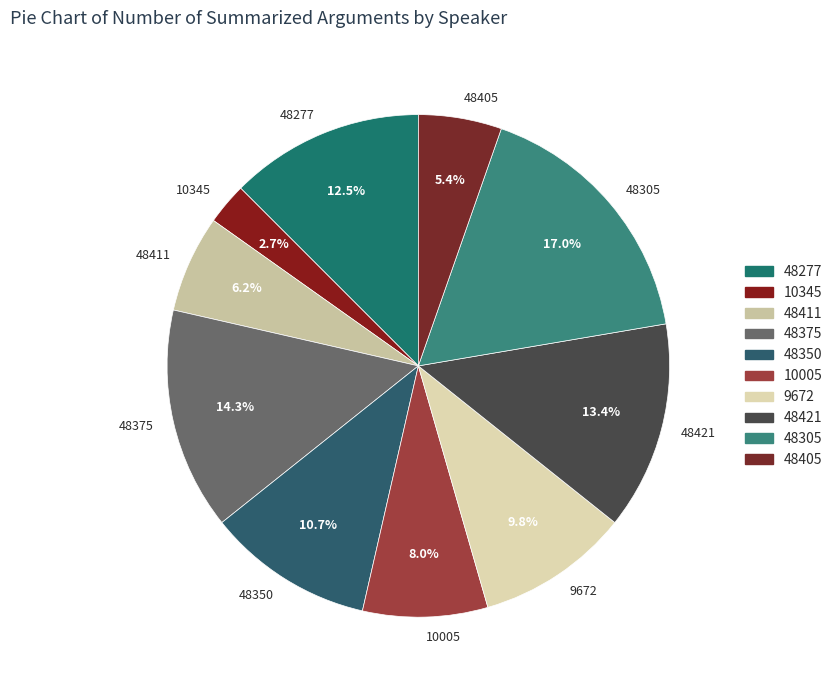

Which category has the biggest portion of the pie?

48305